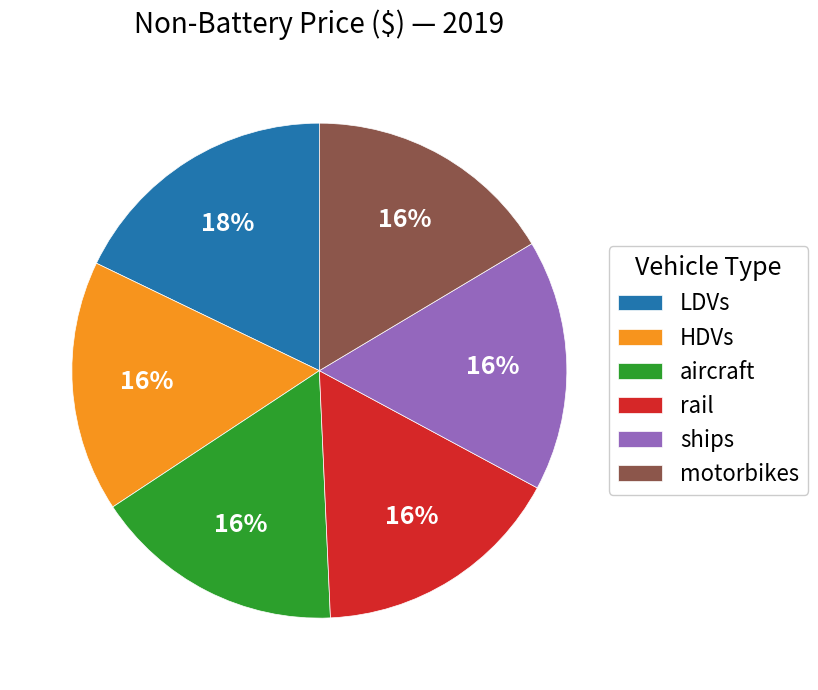

Is it true that motorbikes is 8% of the pie?

False